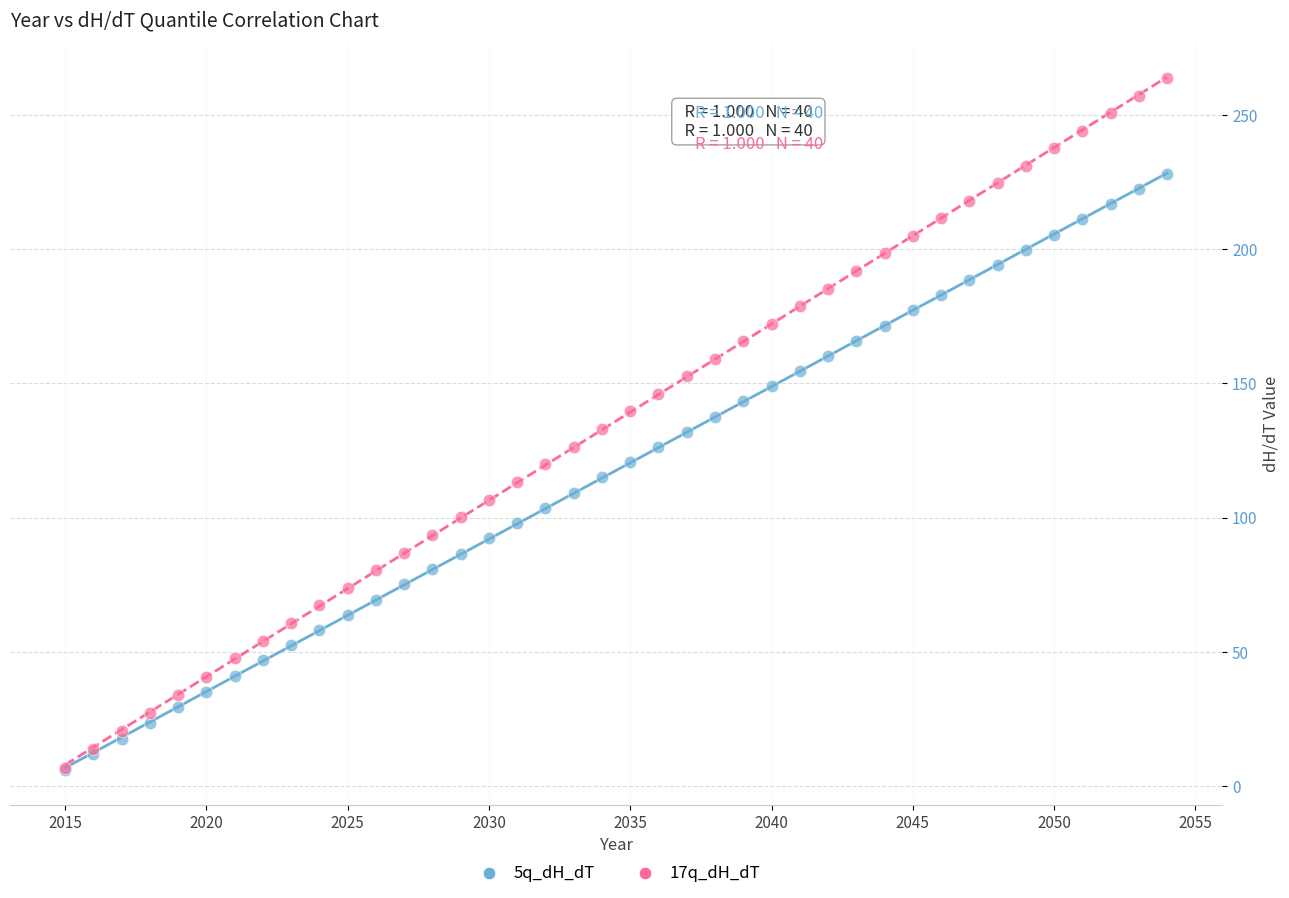

What are all the series names shown in the legend?

5q_dH_dT, 17q_dH_dT